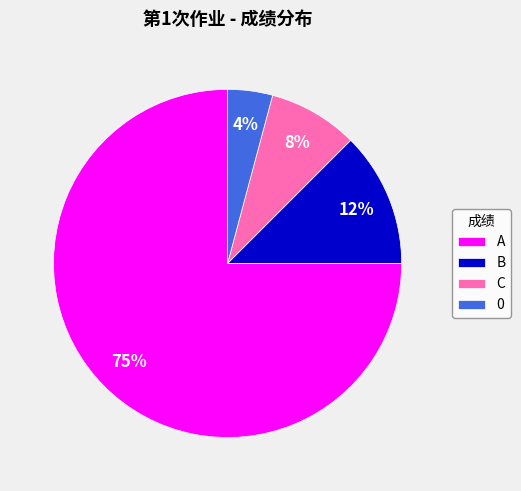

Is there a majority slice in this chart?

Yes